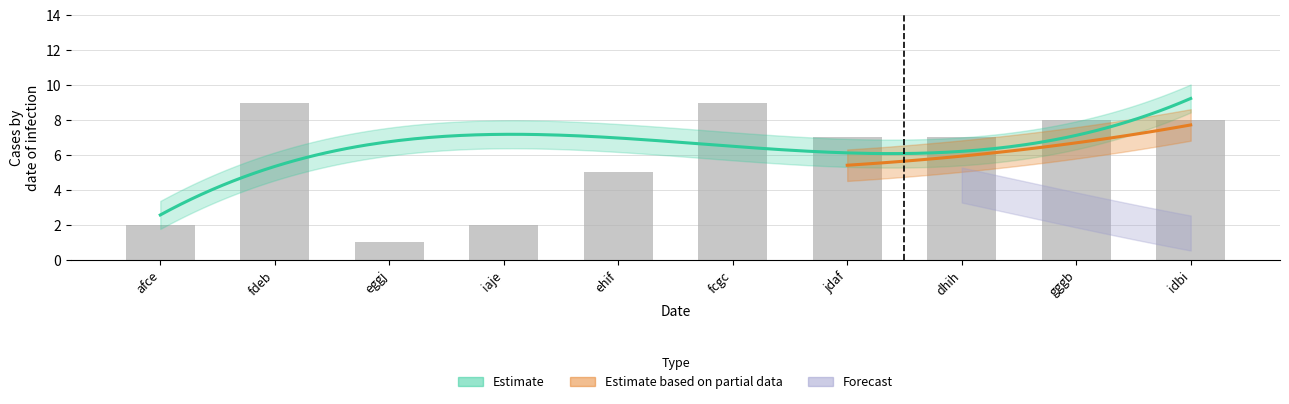

Does the chart contain any negative values?

No